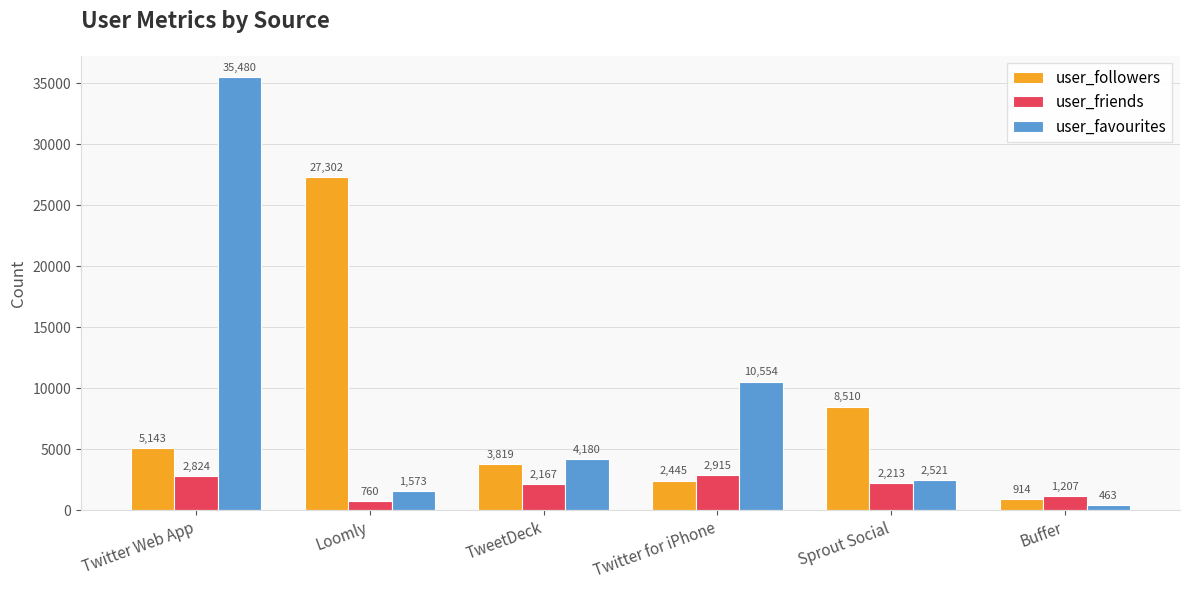

What position from the left is Twitter for iPhone?

4